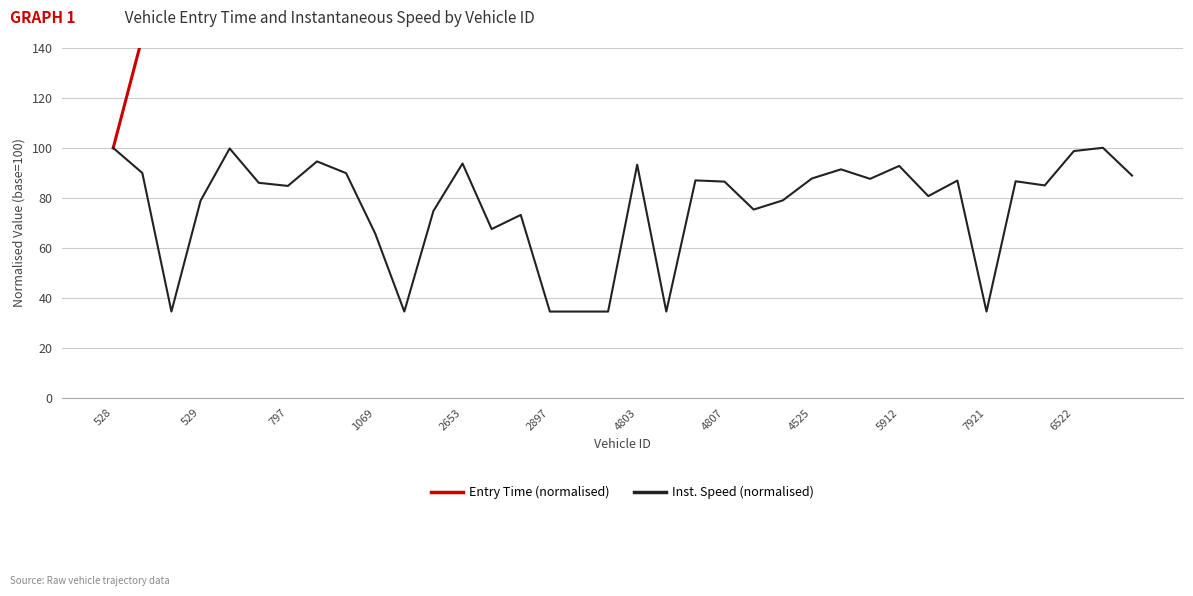

Is it true that Inst. Speed (normalised) equals 34.5 at 2897?

True